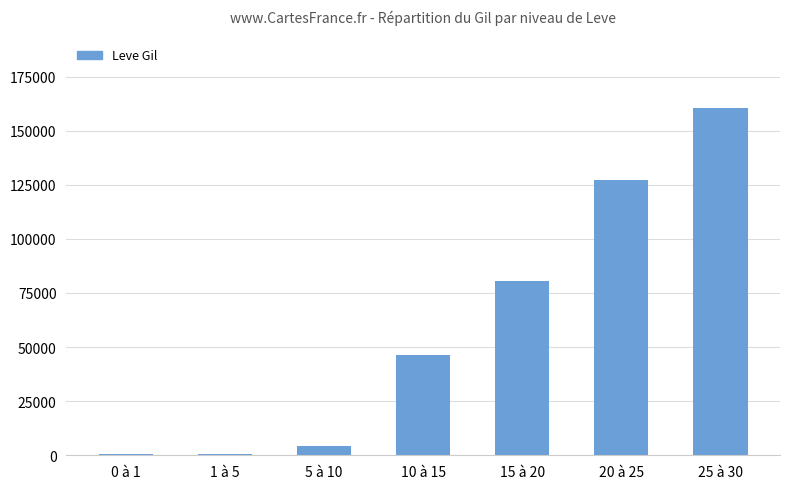

What is the change in value from 5 à 10 to 25 à 30?

+156131